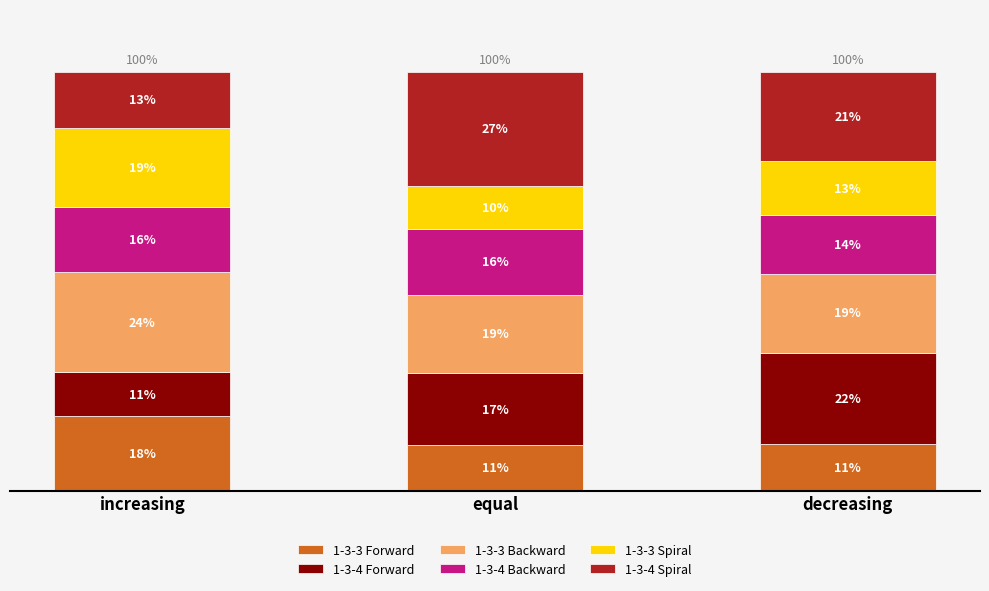

What are all the series names shown in the legend?

1-3-3 Forward, 1-3-4 Forward, 1-3-3 Backward, 1-3-4 Backward, 1-3-3 Spiral, 1-3-4 Spiral